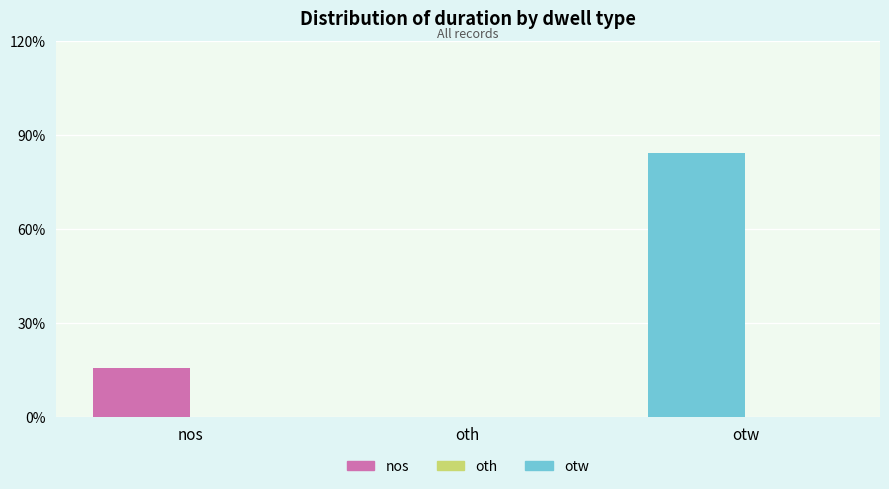

How many groups of bars are there?

3